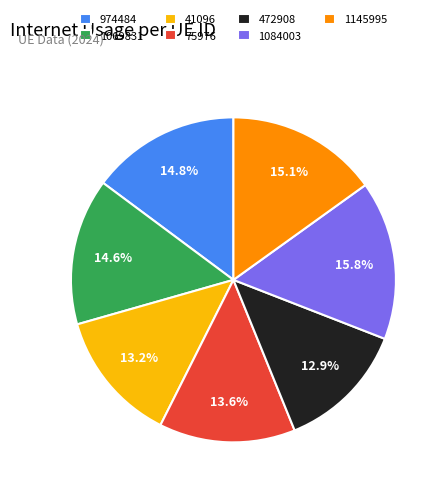

How much of the chart is everything except 1145995?

84.9%